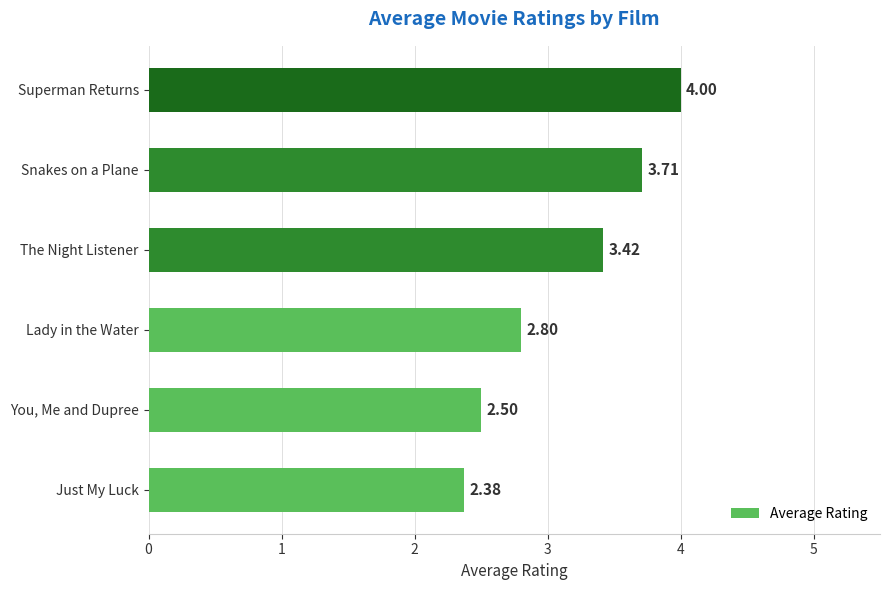

Rank the categories by value from highest to lowest.

Superman Returns, Snakes on a Plane, The Night Listener, Lady in the Water, You, Me and Dupree, Just My Luck